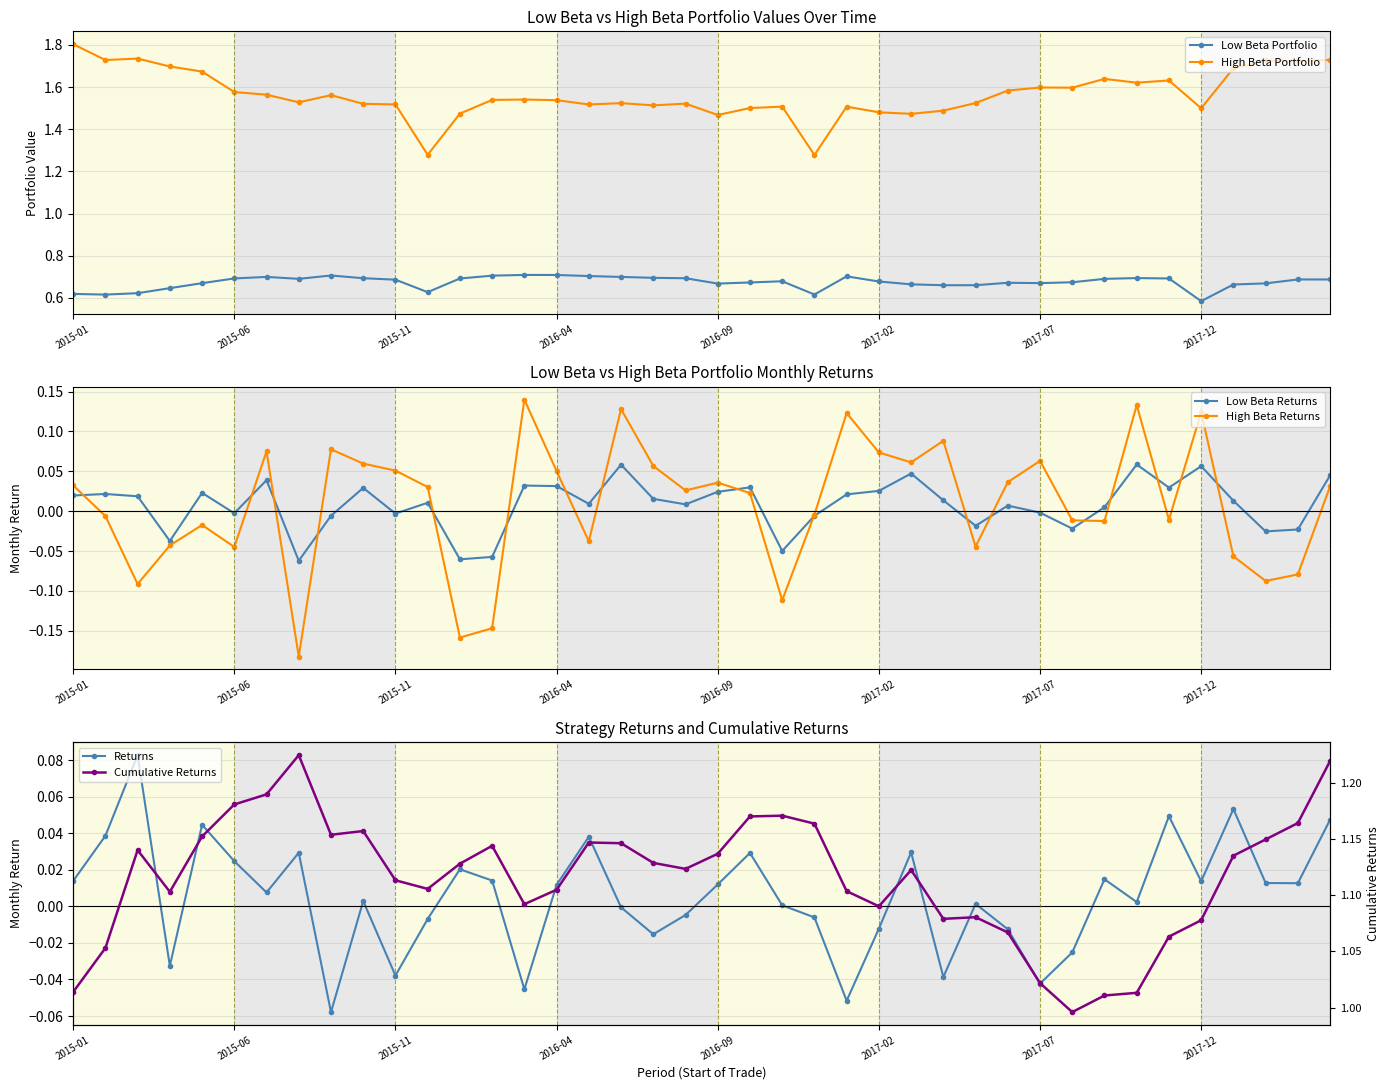

What is the value of the Cumulative Returns point at the 25th from the left?

1.1